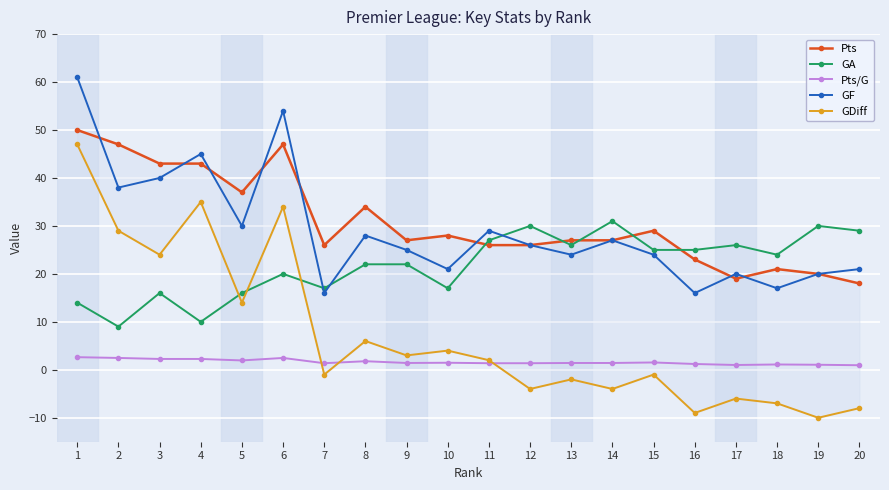

Which series has the widest spread of values?

GDiff